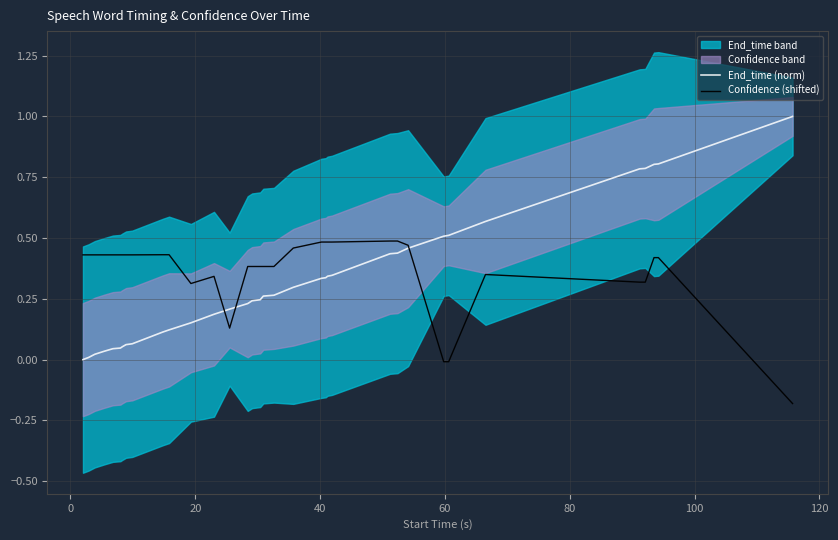

What is the maximum value for End_time (norm)?

1.0